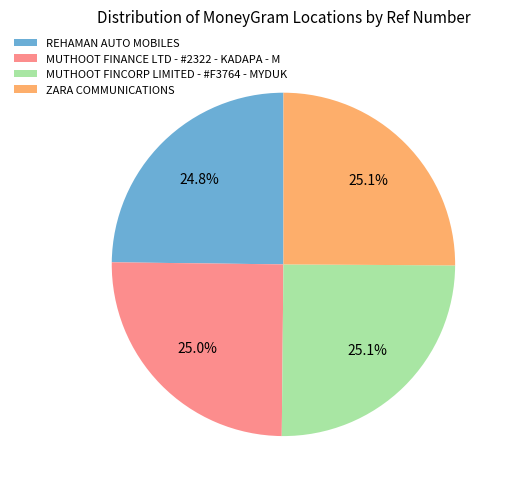

To the nearest percent, what portion does ZARA COMMUNICATIONS represent?

25%